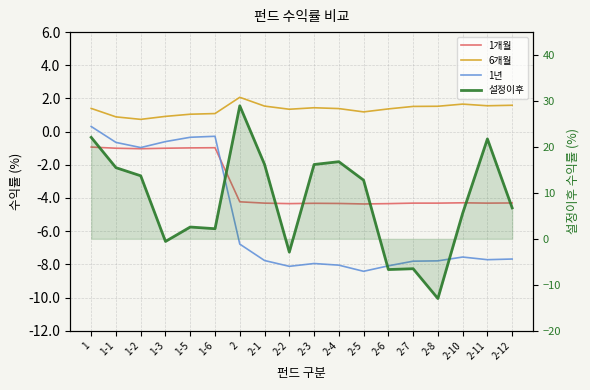

How many distinct data groups are displayed?

4